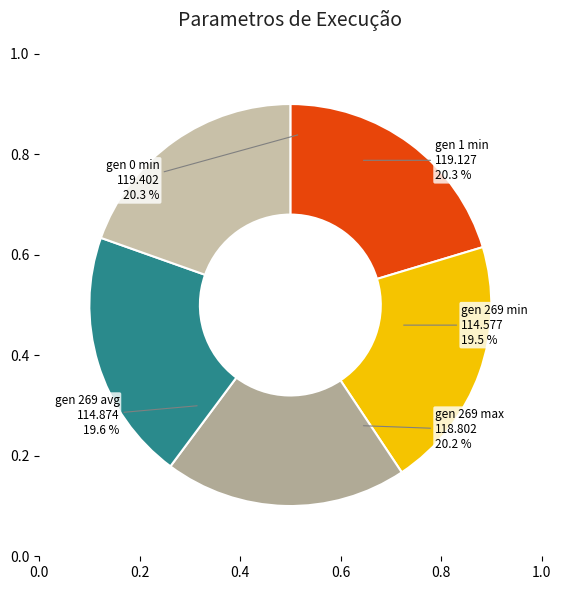

Do gen 269 max and gen 269 min together represent more than half of the pie?

No